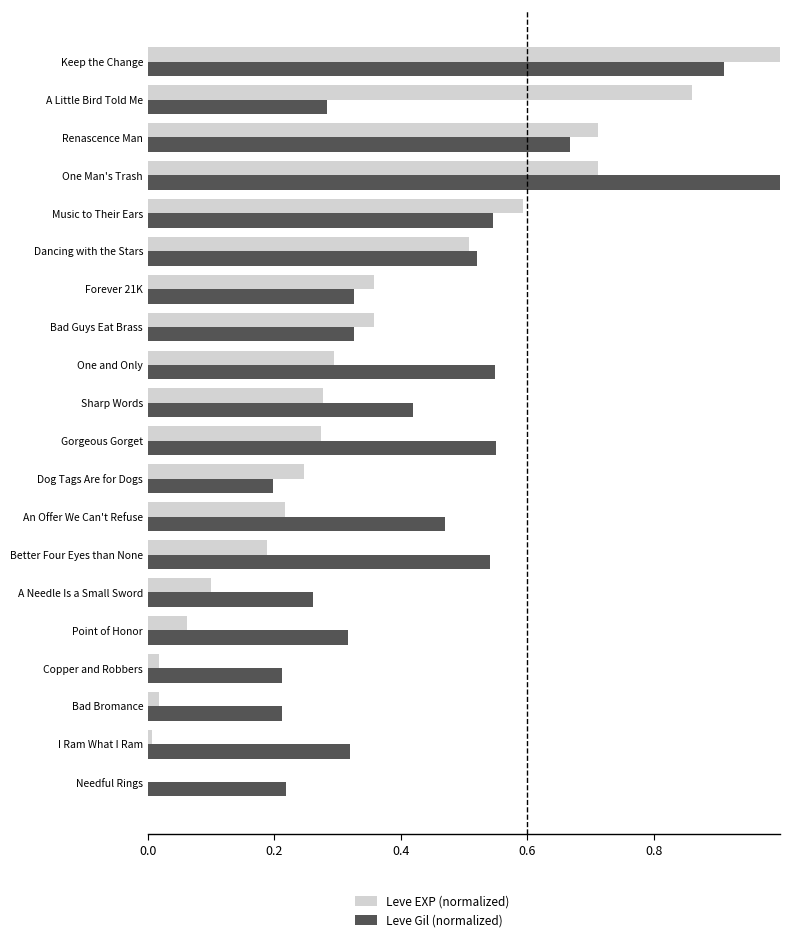

What is the total value across all series at Gorgeous Gorget?

0.8